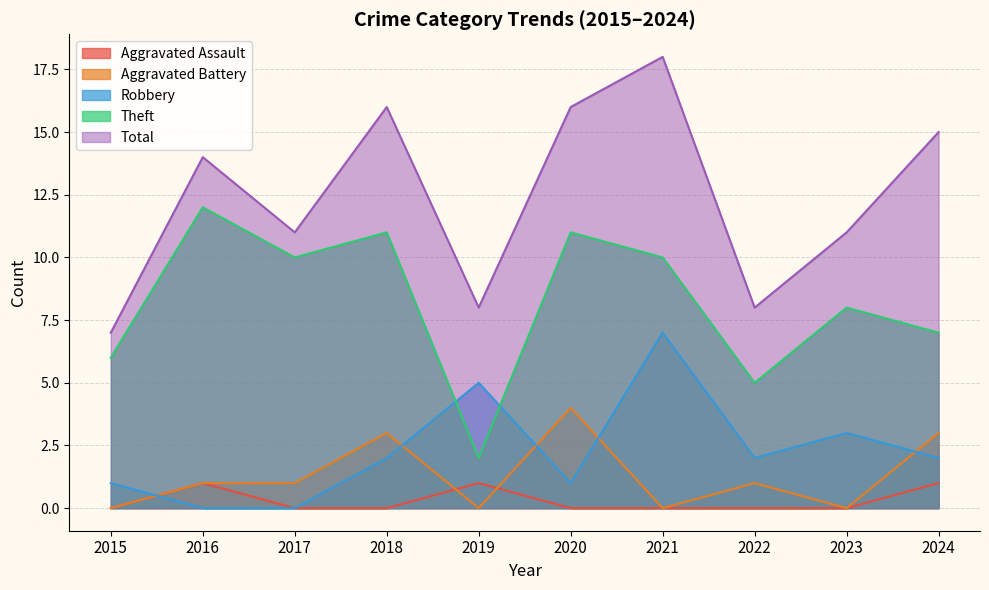

What is the value of the Robbery point at the 10th from the left?

2